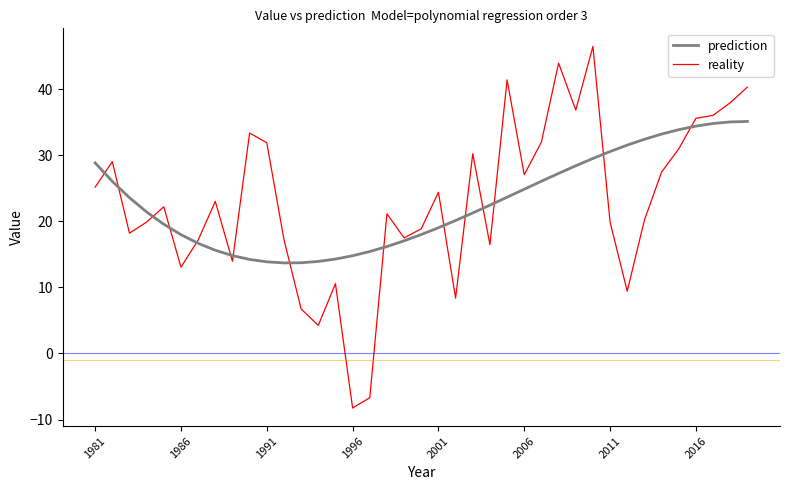

How many lines are shown in the chart?

2